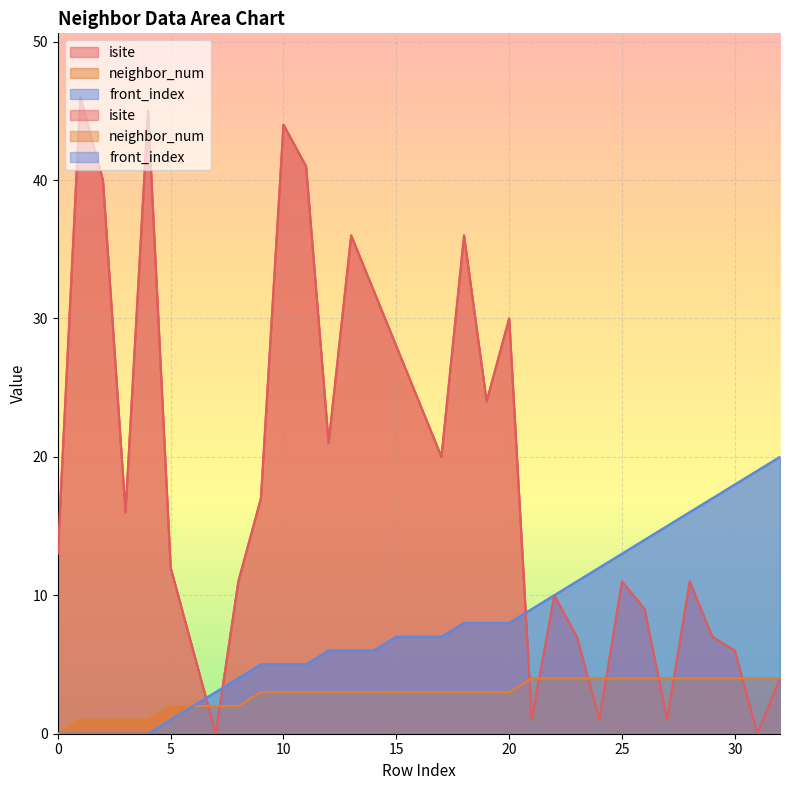

The neighbor_num series shows 3 at 13. True or false?

True